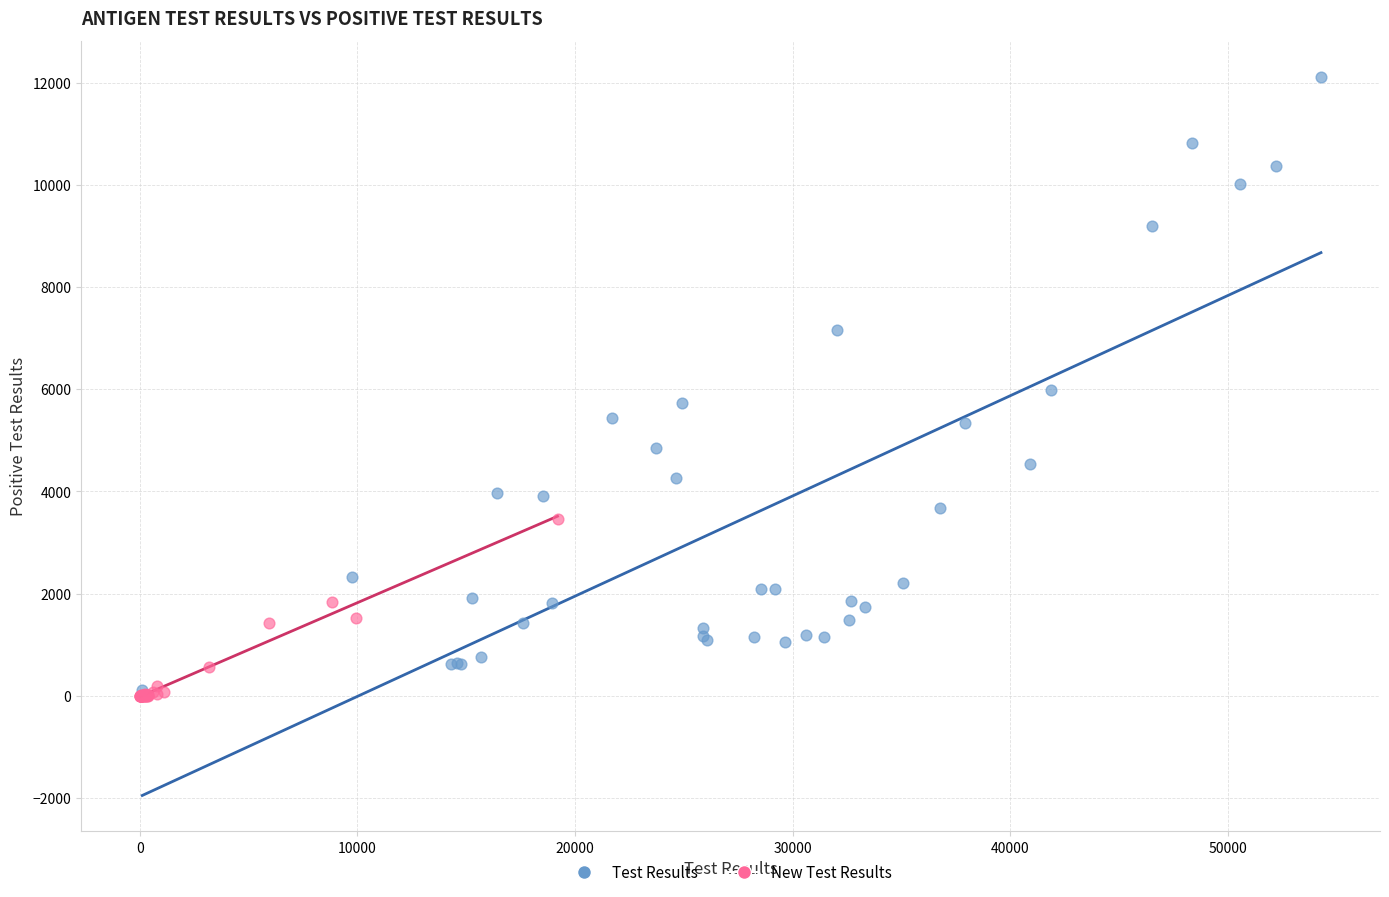

Which series contains the highest Y value?

Test Results